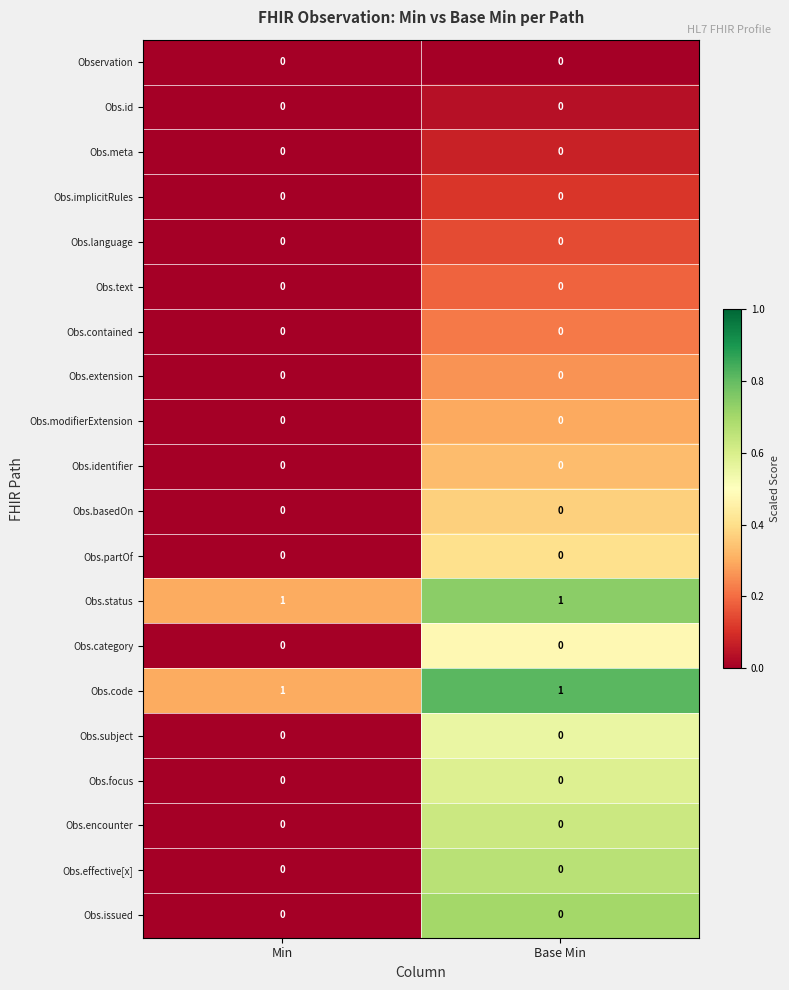

The value of Obs.modifierExtension at Base Min is 0. True or false?

True